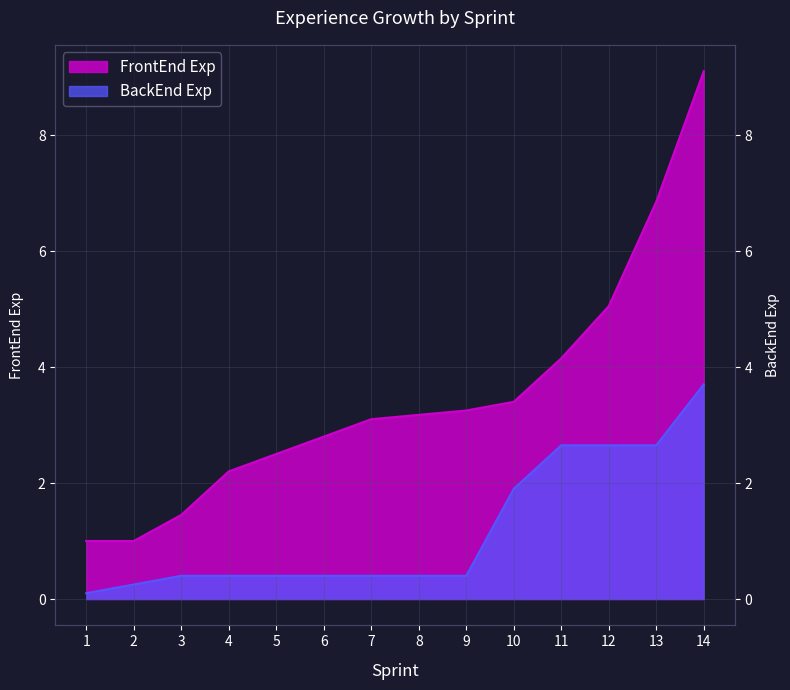

What is the difference between the highest and lowest values at 9?

2.9